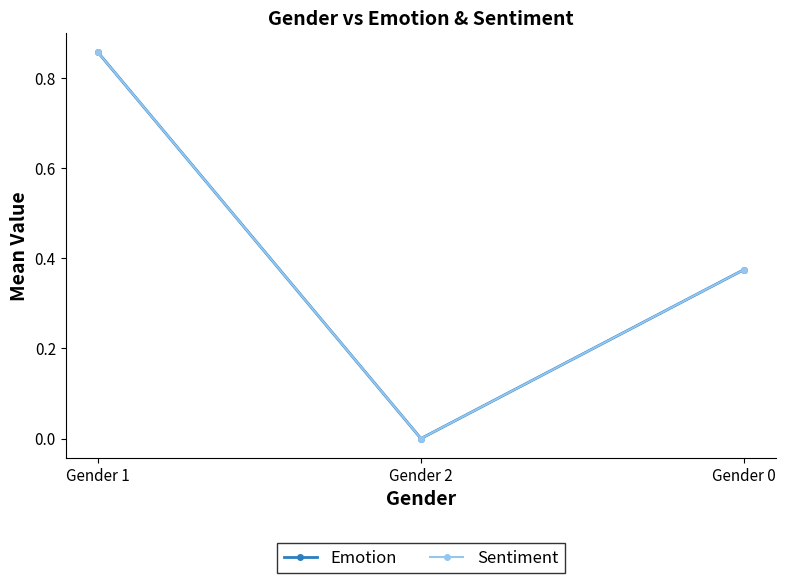

Is this an area chart (filled region under the line)?

No